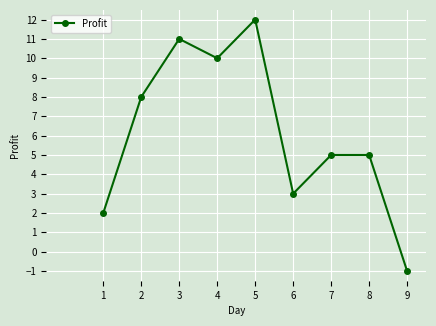

What is the minimum value shown in the chart?

-1